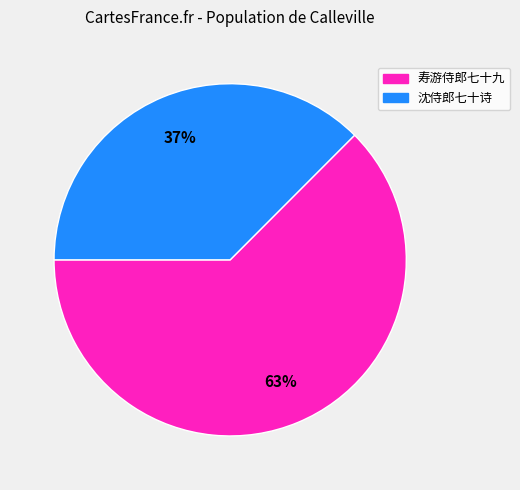

True or false: 寿游侍郎七十九 accounts for 63% of the total.

True